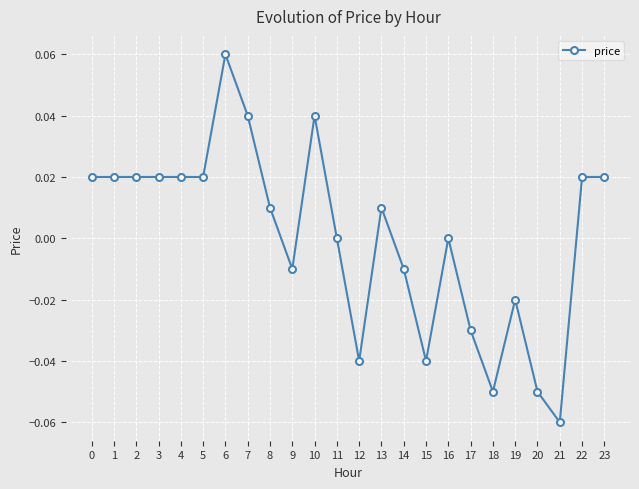

Is it true that the value at 15 is -0.0?

True